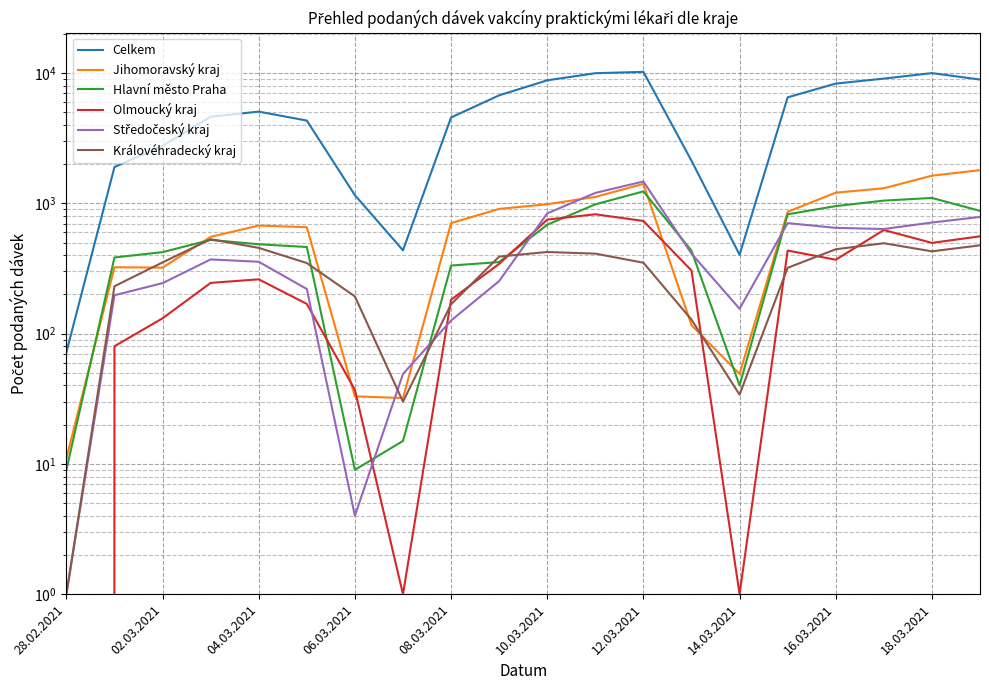

At how many categories does at least one series exceed 3410?

13